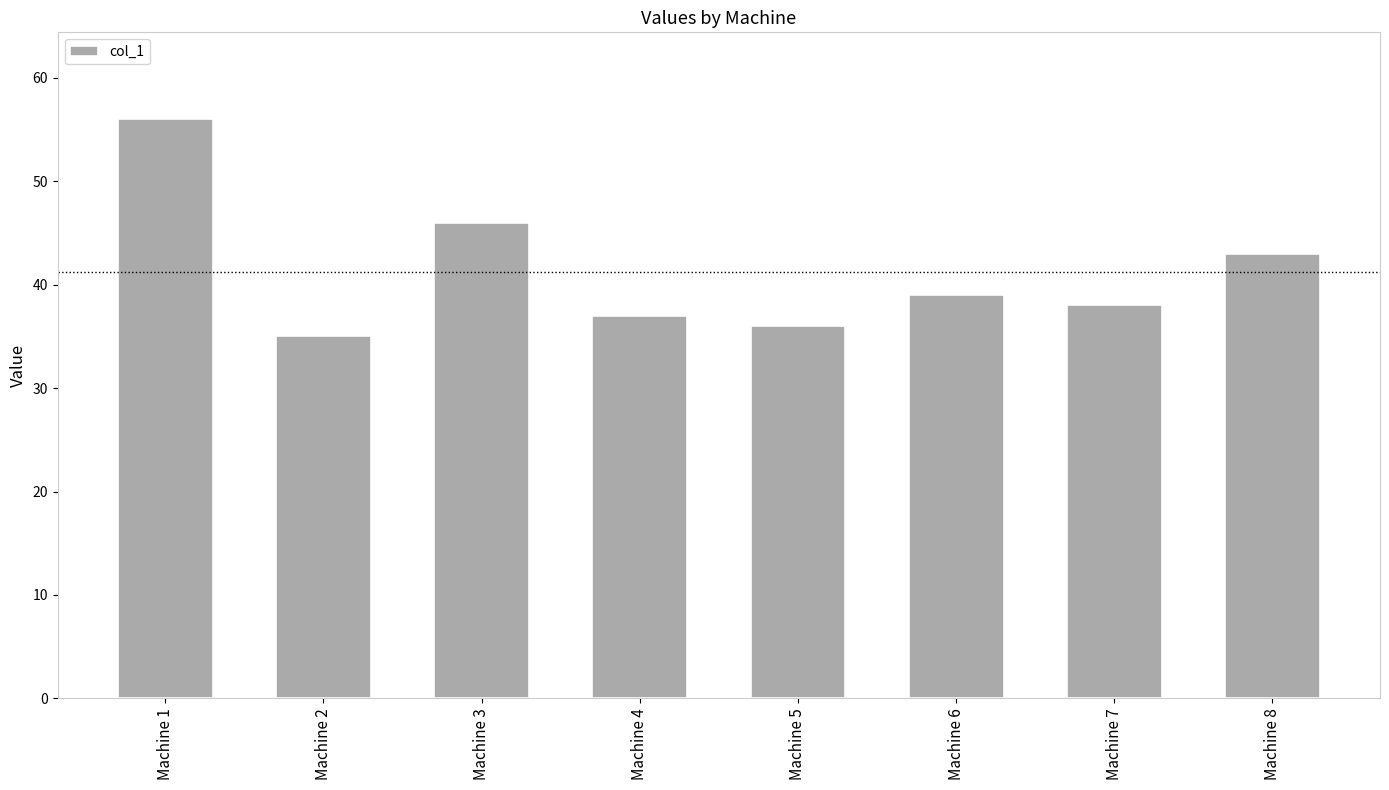

Reading right to left, list all the values displayed in this chart.

Machine 8=43	Machine 7=38	Machine 6=39	Machine 5=36	Machine 4=37	Machine 3=46	Machine 2=35	Machine 1=56